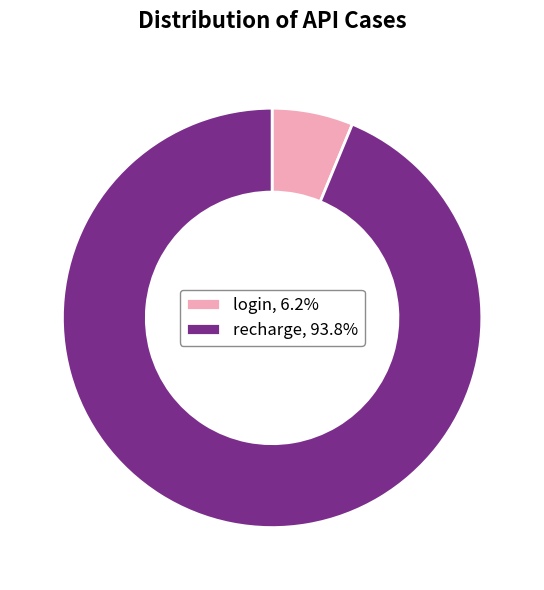

What is the smallest slice in the pie chart?

login